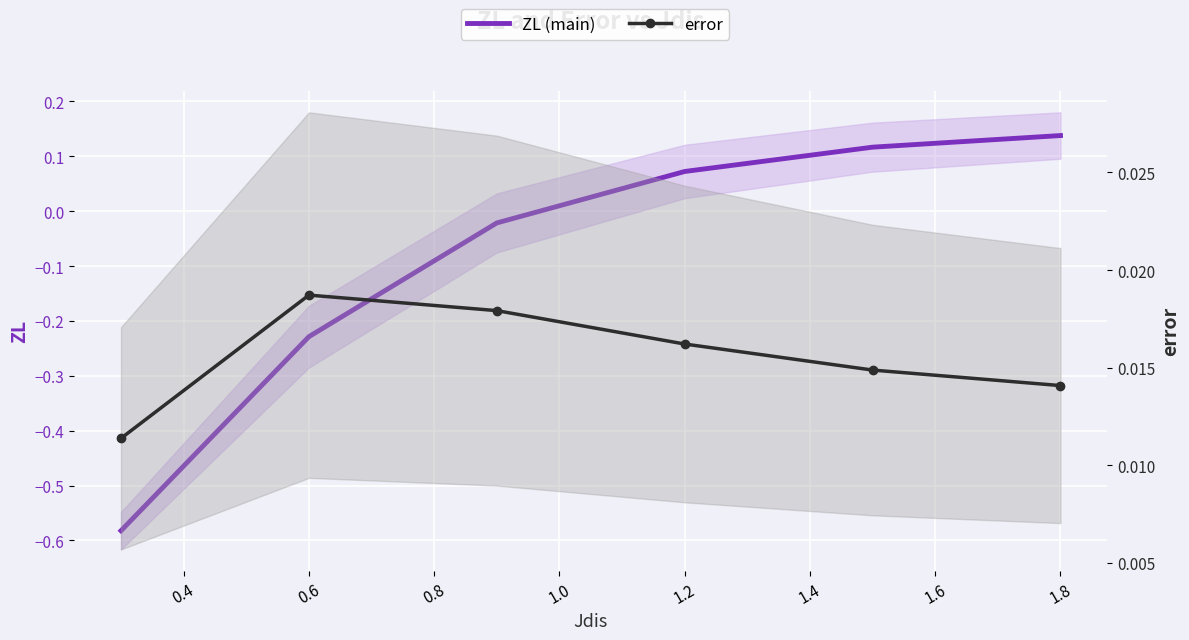

At how many categories does at least one series exceed 0?

6